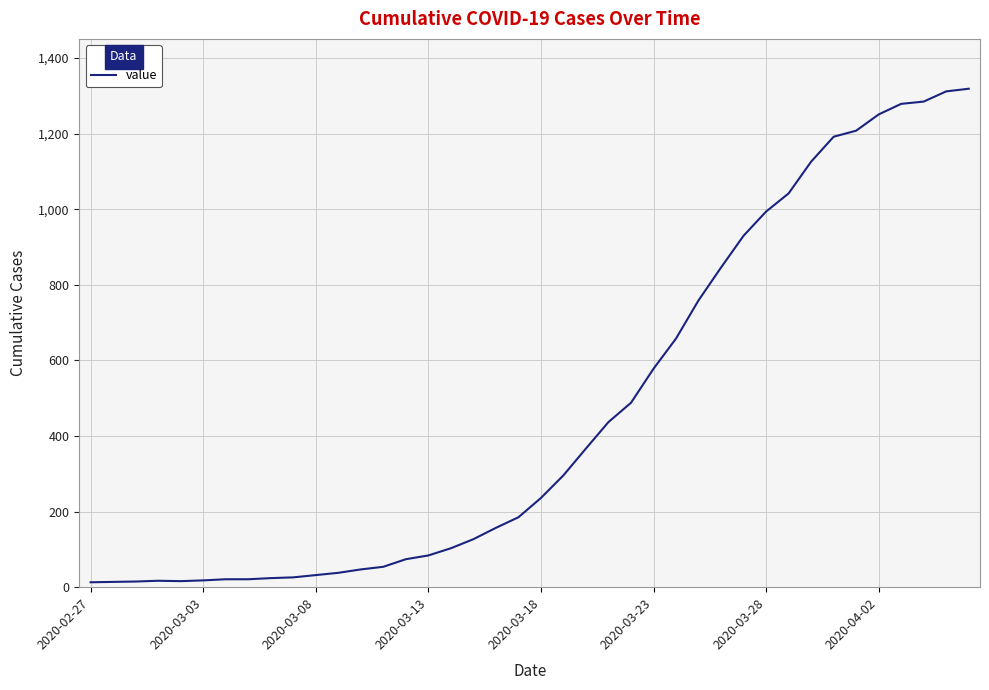

What is the difference between the maximum and minimum values?

1306